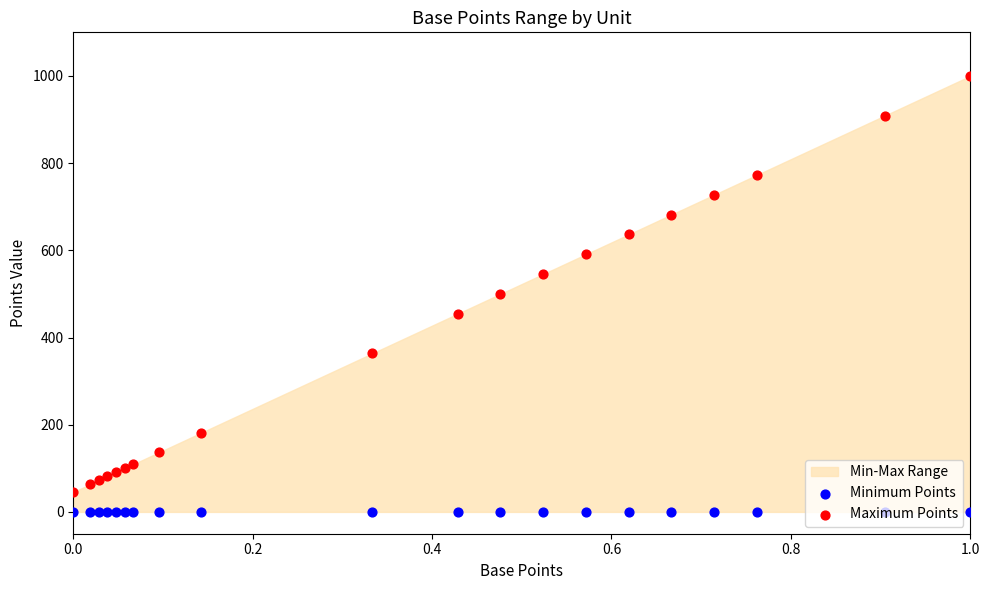

Which series has the widest spread of Y values?

Maximum Points